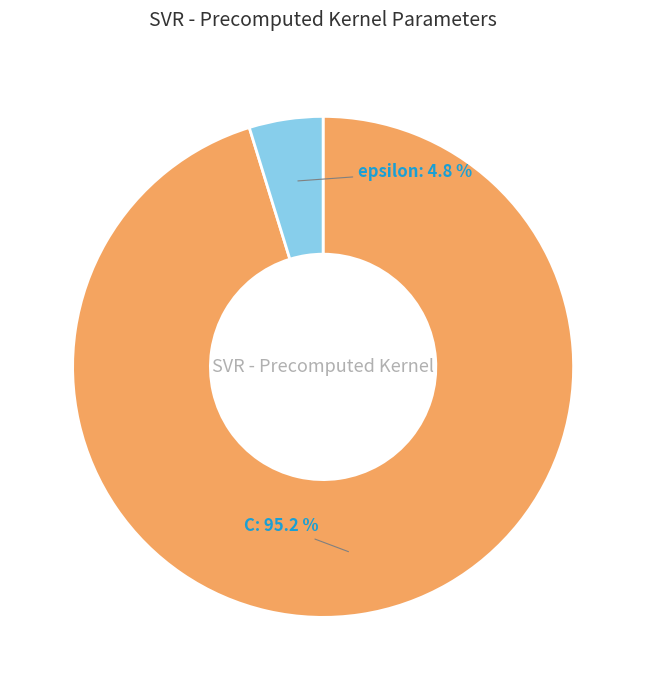

Which has a higher value, C or epsilon?

C